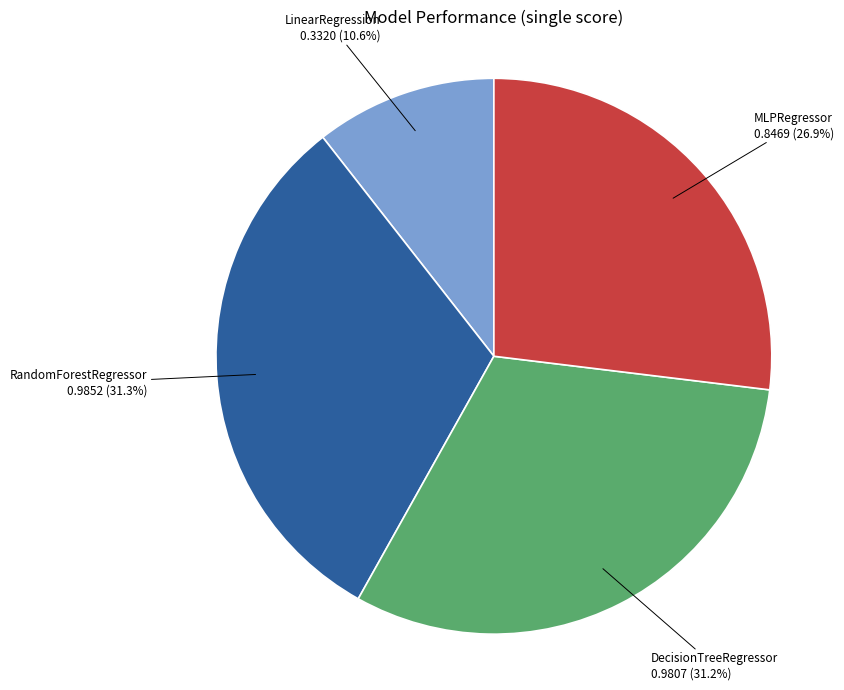

How many slices are in this pie chart?

4